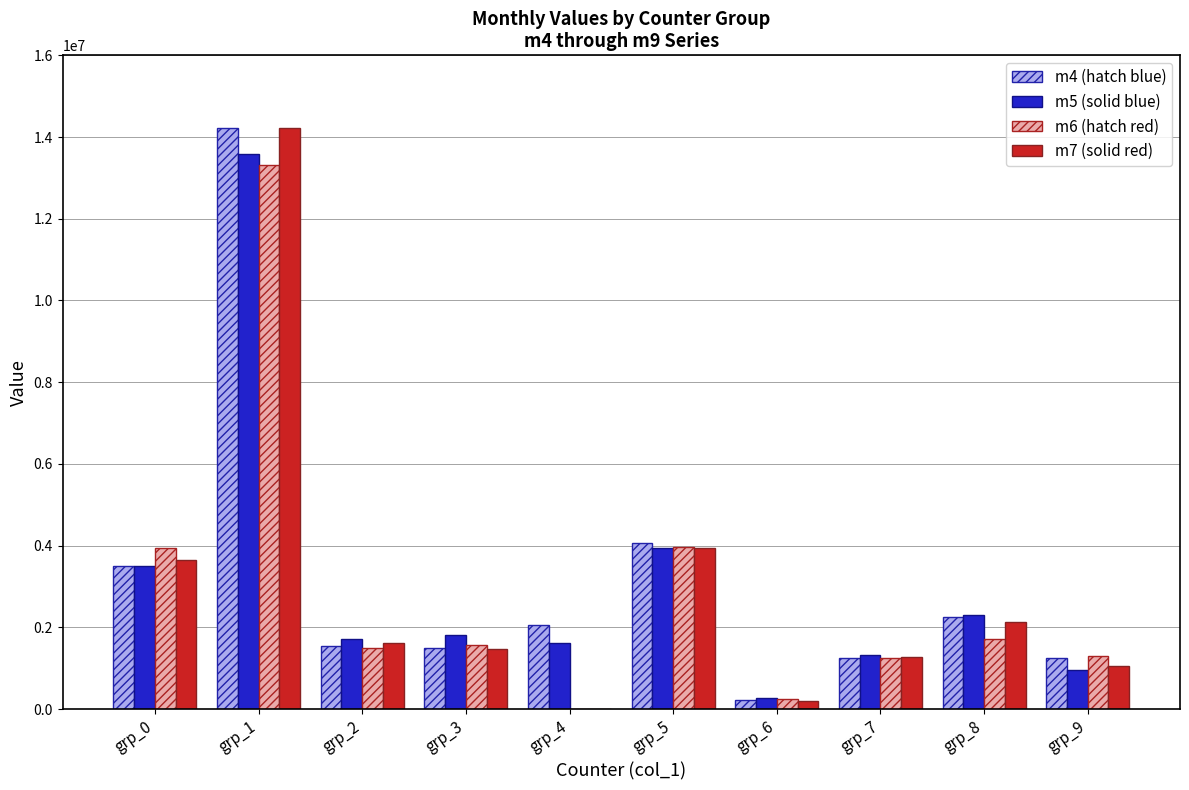

What is the total value across all series at grp_5?

15908640.0